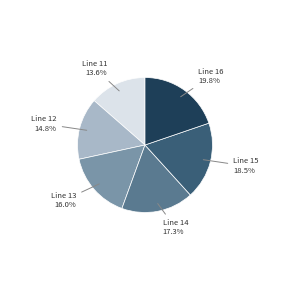

Is there a majority slice in this chart?

No